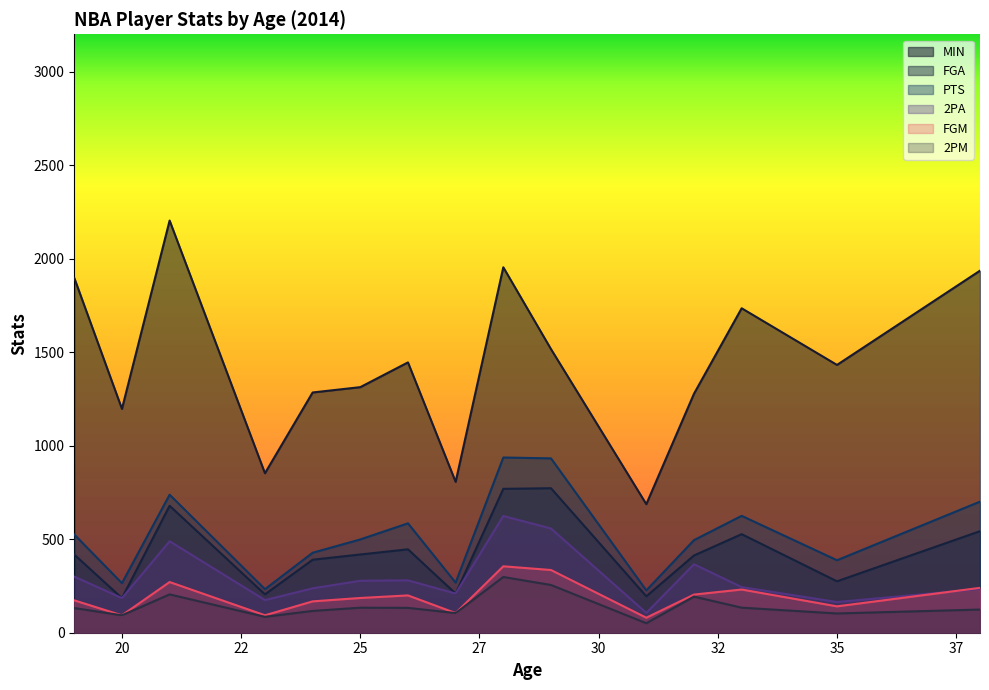

How many interior local peaks does the PTS series have?

4